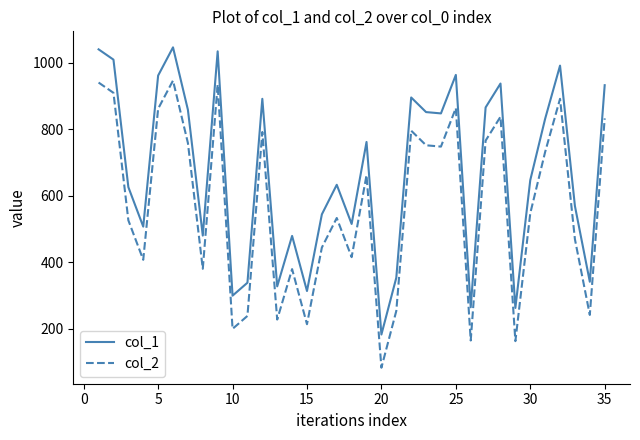

List the series in order of their peak value, lowest first.

col_2, col_1